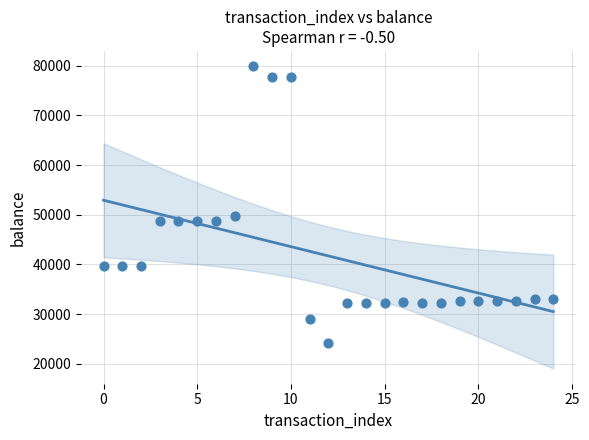

What Y value in the scatter plot is closest to 52100?

49837